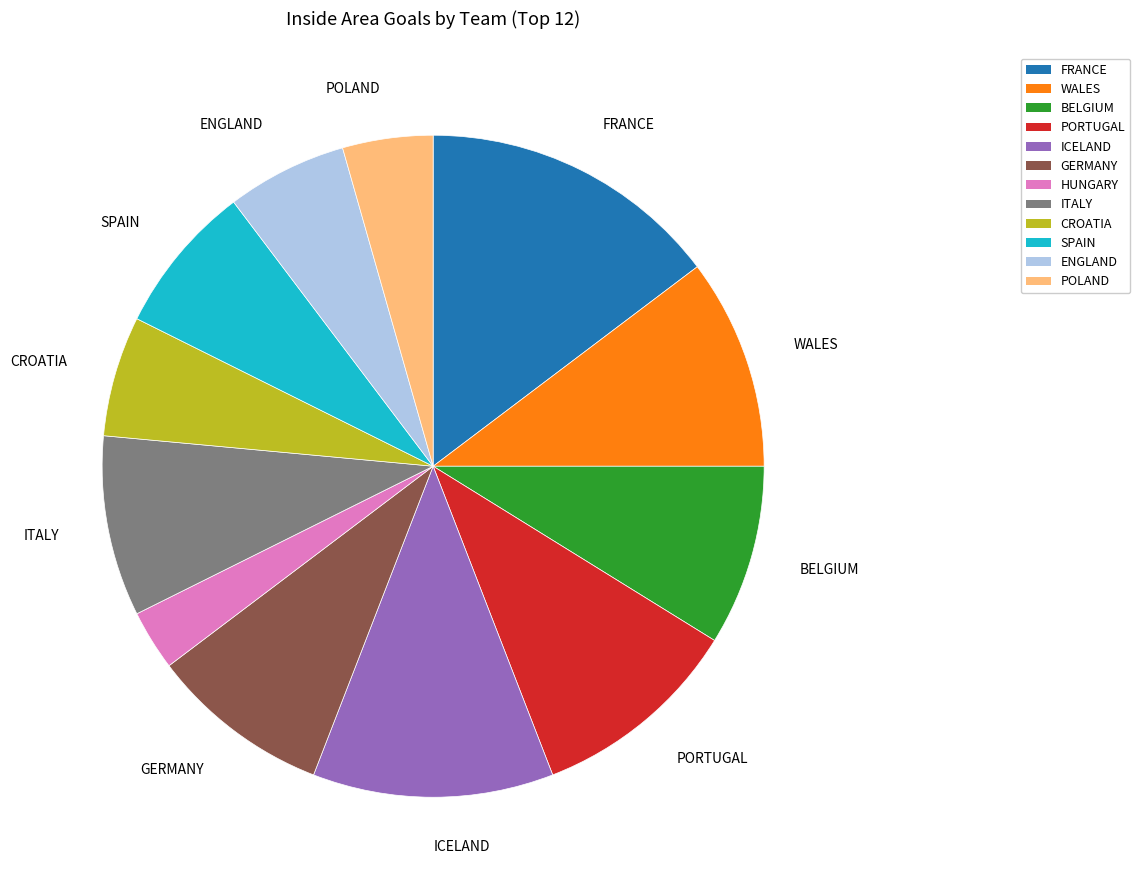

Count the number of slices in the pie.

12